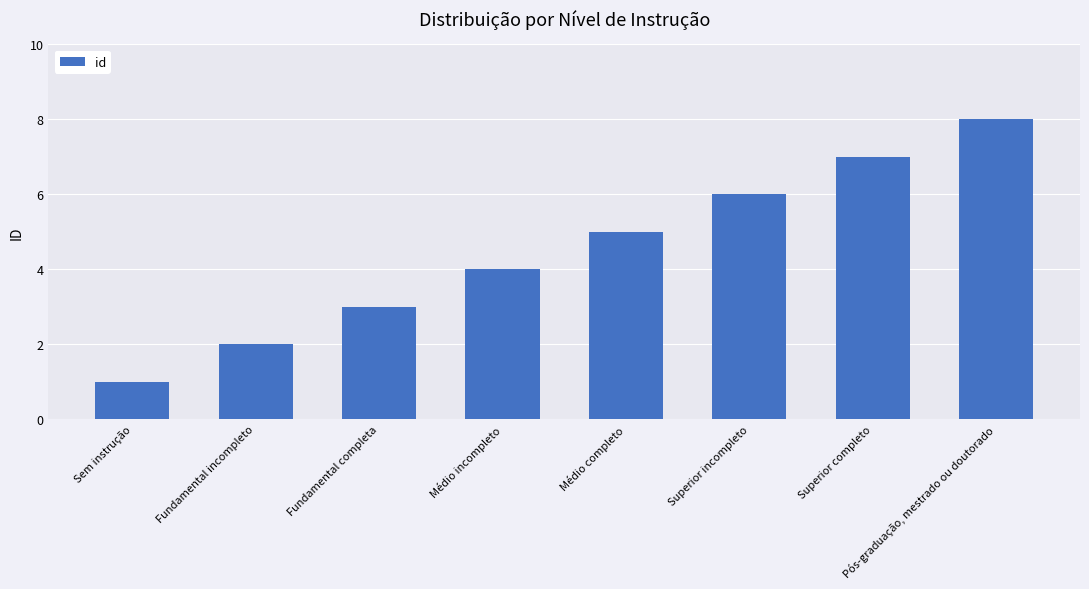

Are the bars horizontal?

No